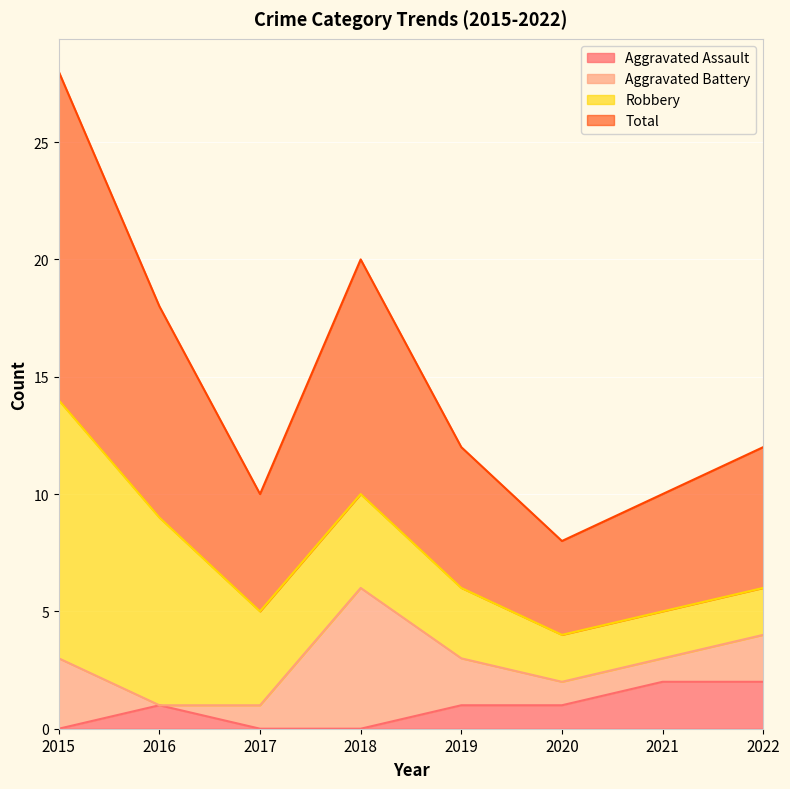

Which series has the largest total across all categories?

Total